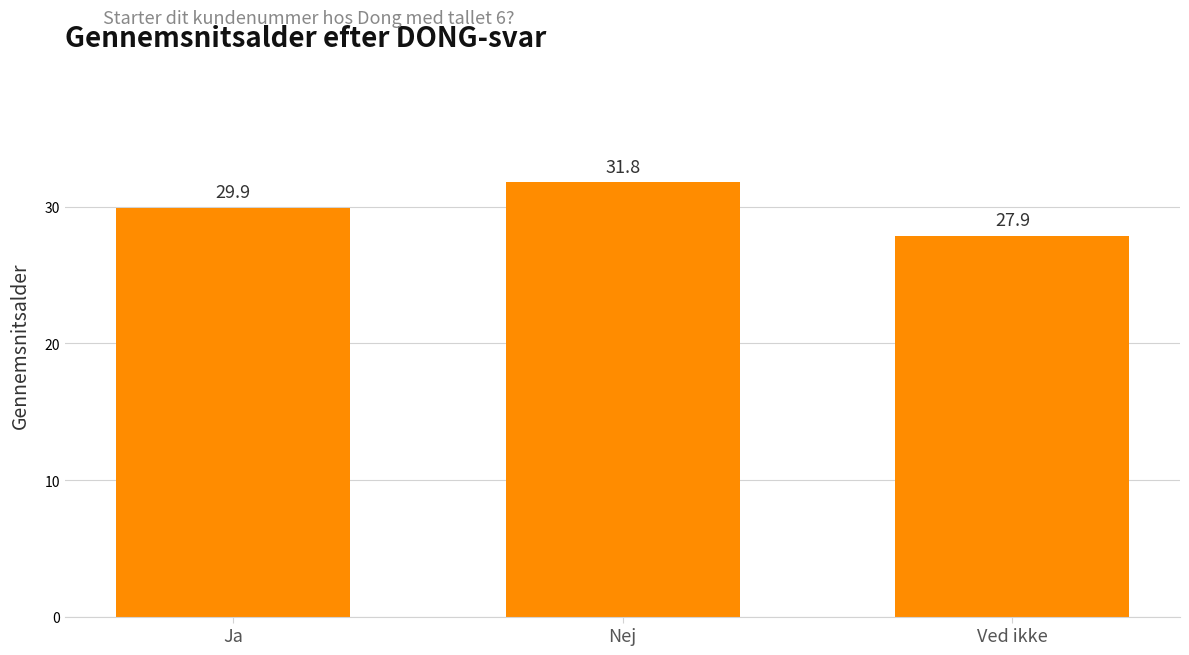

How many data points does each series have?

3